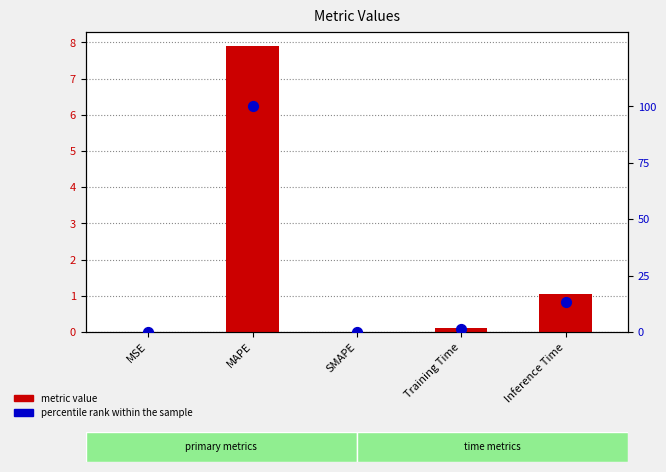

At how many categories does at least one series exceed 5?

2